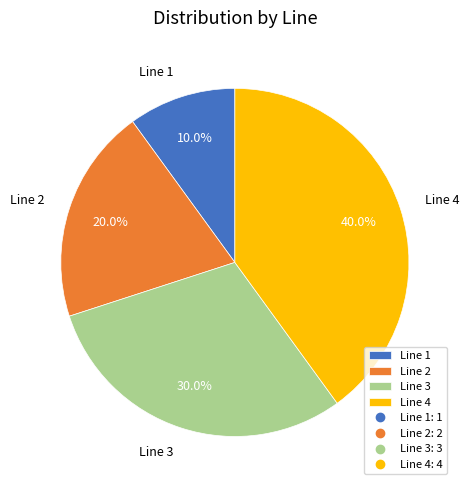

Do Line 1 and Line 2 together represent more than half of the pie?

No